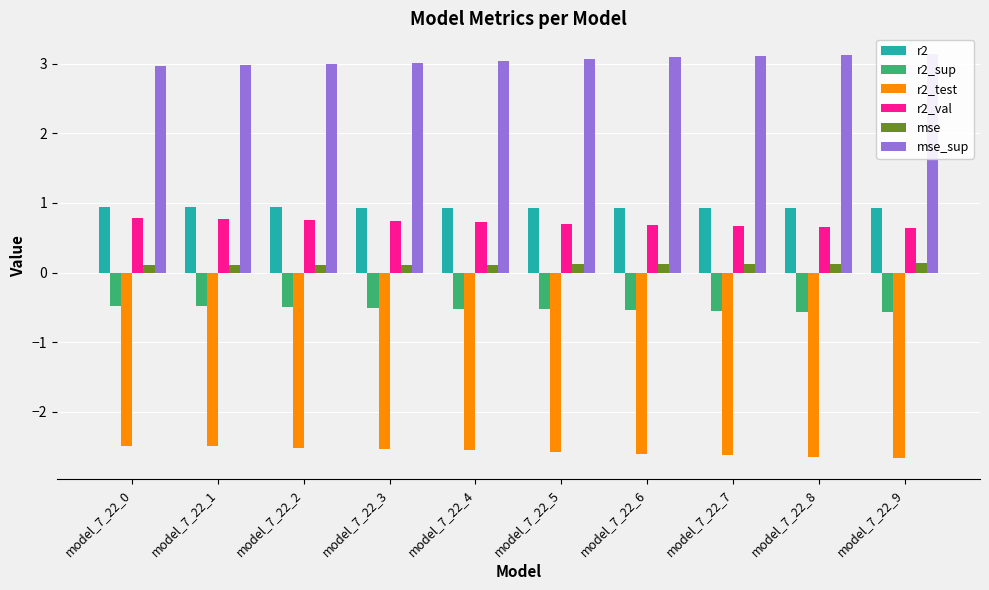

The mse_sup series shows 3.1 at model_7_22_9. True or false?

True